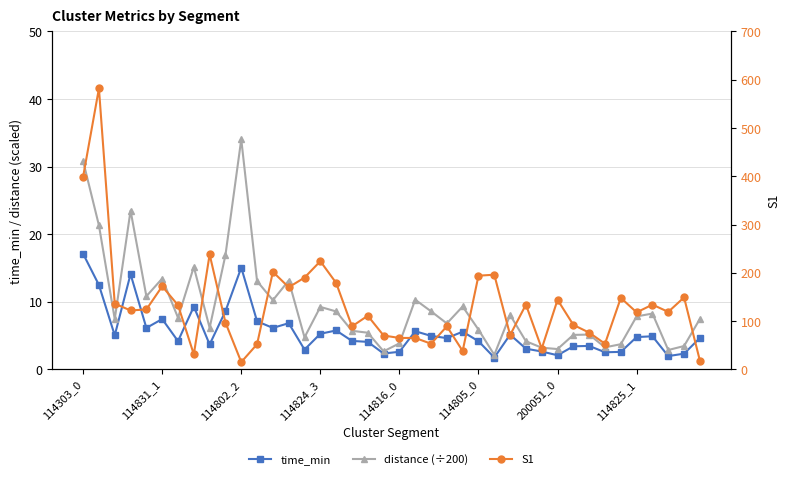

Between 114816_0 and 114303_0, which is larger?

114303_0